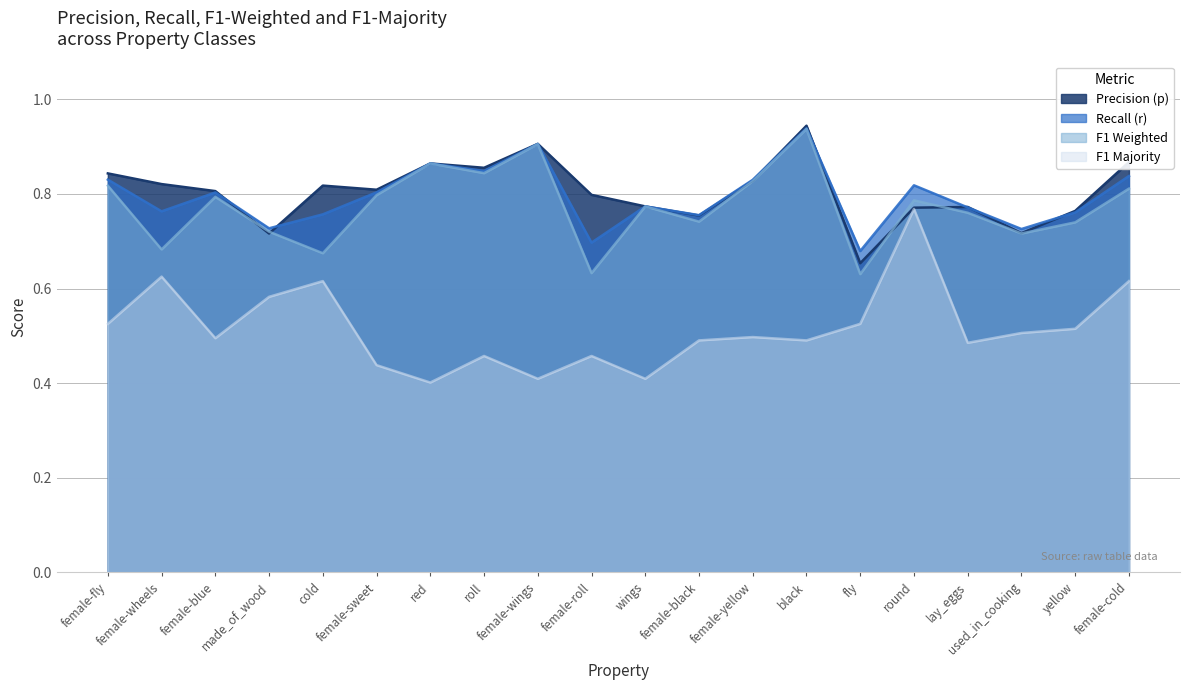

What is the label of the 20th point from the right?

female-fly